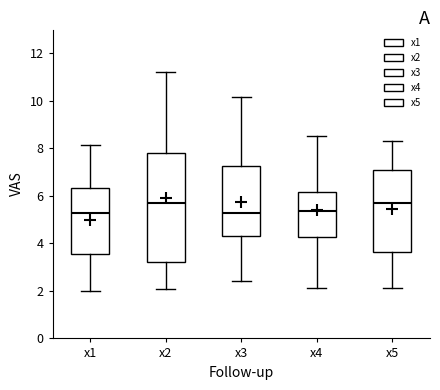

Where is the lower edge of the box for x3 on the y-axis? The values are not printed on the chart, so give them approximately, as read against the axis.

4.4